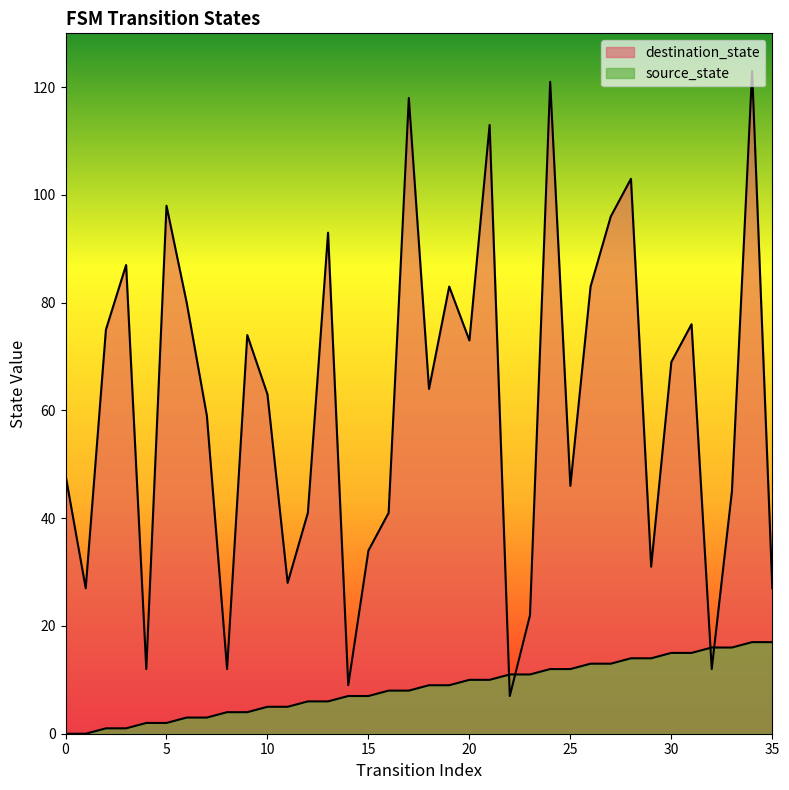

Which series has the widest spread of Y values?

destination_state